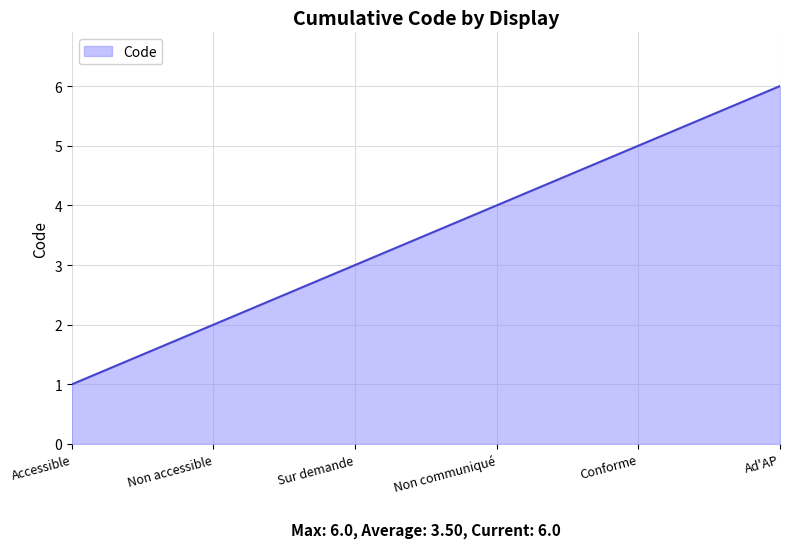

What is the difference between the second highest and minimum values?

4